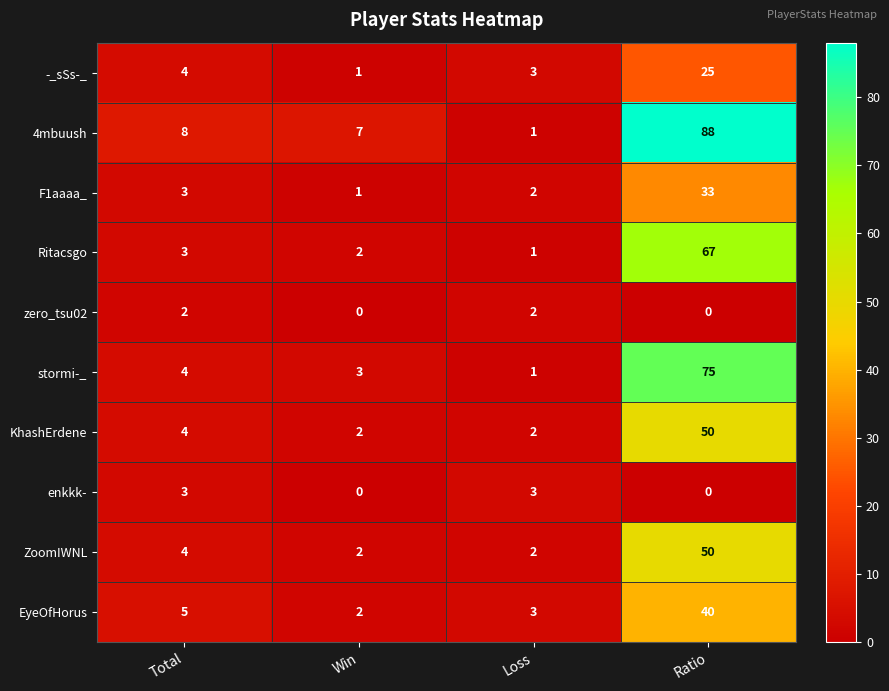

Read the KhashErdene value at Total.

4